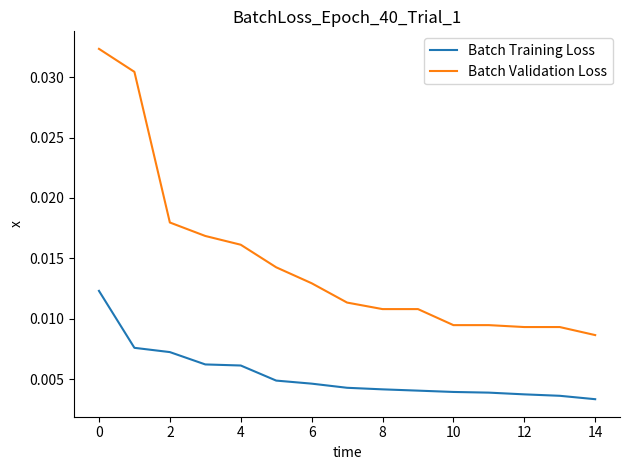

Which series has the widest spread of values?

Batch Validation Loss